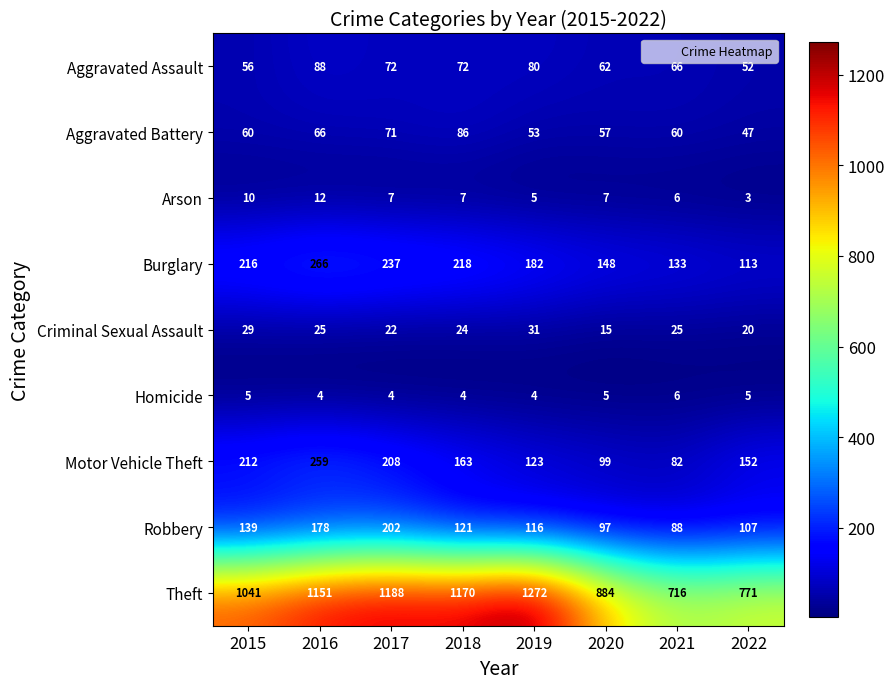

Rank the series at 2019 from lowest to highest value.

Homicide, Arson, Criminal Sexual Assault, Aggravated Battery, Aggravated Assault, Robbery, Motor Vehicle Theft, Burglary, Theft